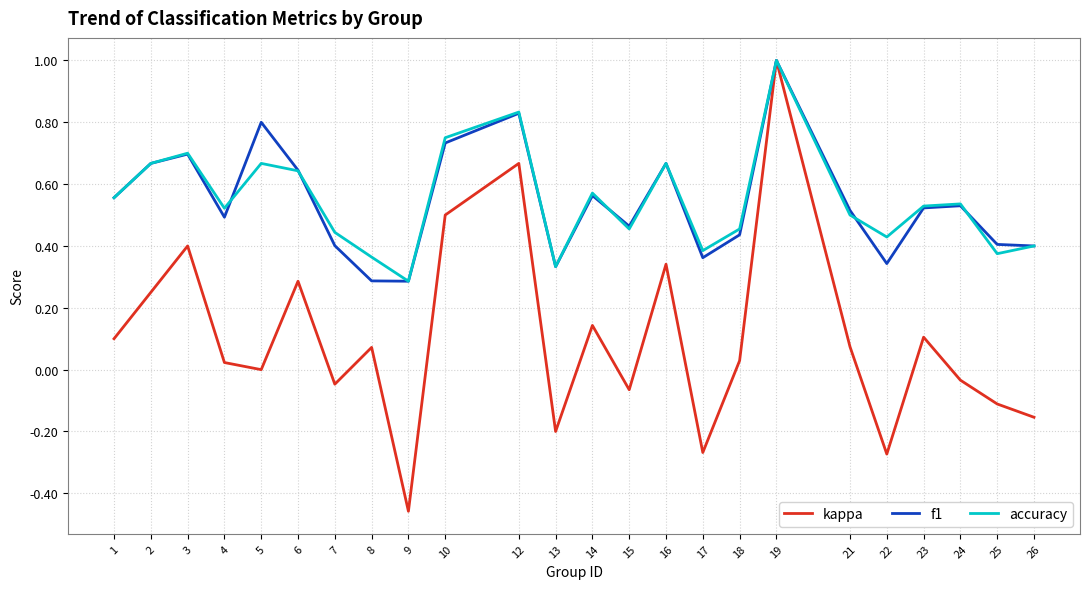

At which category is the sum across all series the highest?

19